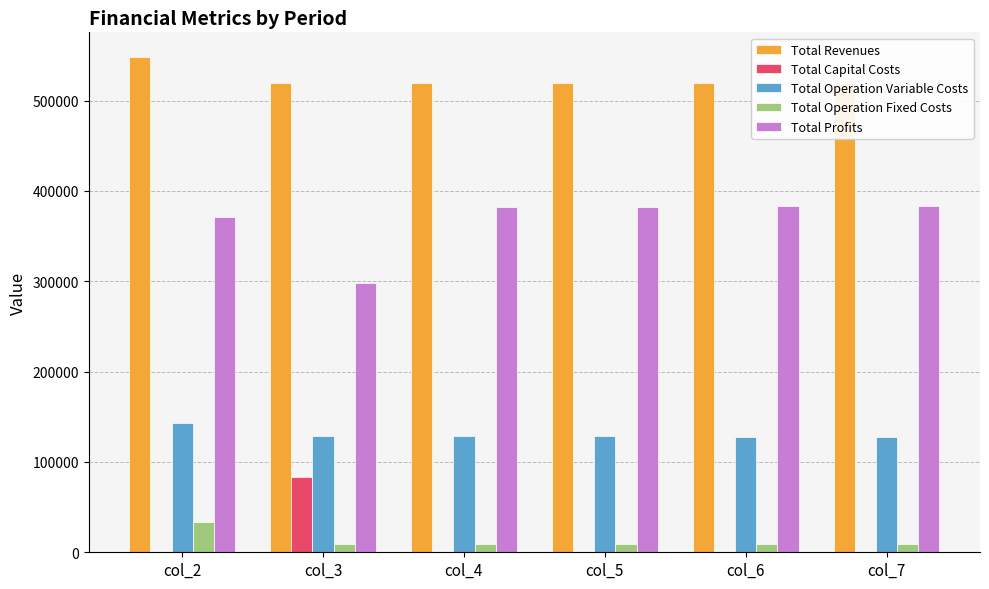

Reading left to right, list all the values displayed in this chart.

Total Revenues: col_2=548218.1	col_3=519693.0	col_4=519693.0	col_5=519693.0	col_6=519693.0	col_7=519693.0
Total Capital Costs: col_2=0.0	col_3=83200.0	col_4=0.0	col_5=0.0	col_6=0.0	col_7=0.0
Total Operation Variable Costs: col_2=143419.8	col_3=129181.3	col_4=128739.3	col_5=128296.8	col_6=127853.7	col_7=127409.9
Total Operation Fixed Costs: col_2=33627.6	col_3=8743.2	col_4=8743.2	col_5=8743.2	col_6=8743.2	col_7=8743.2
Total Profits: col_2=371170.6	col_3=298568.5	col_4=382210.4	col_5=382653.0	col_6=383096.1	col_7=383539.9